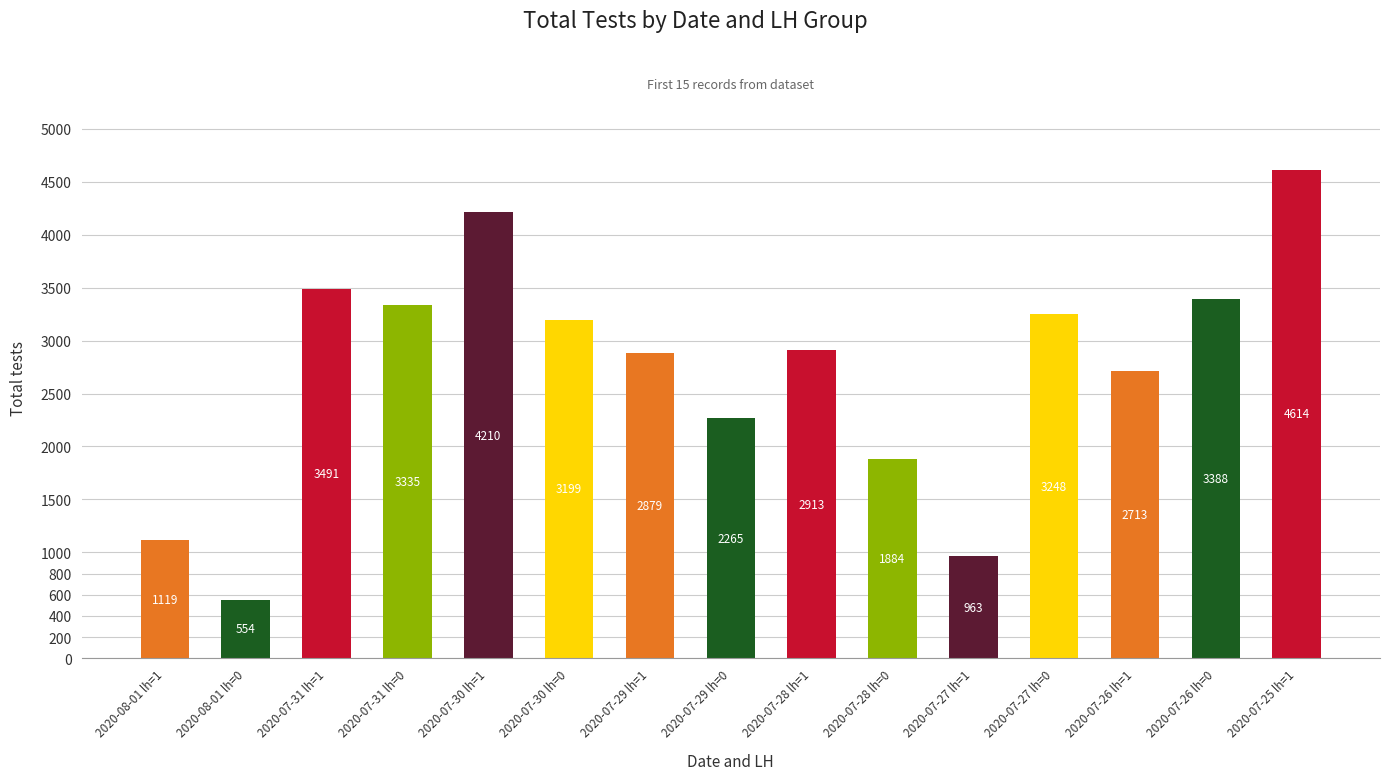

How many distinct data groups are displayed?

1